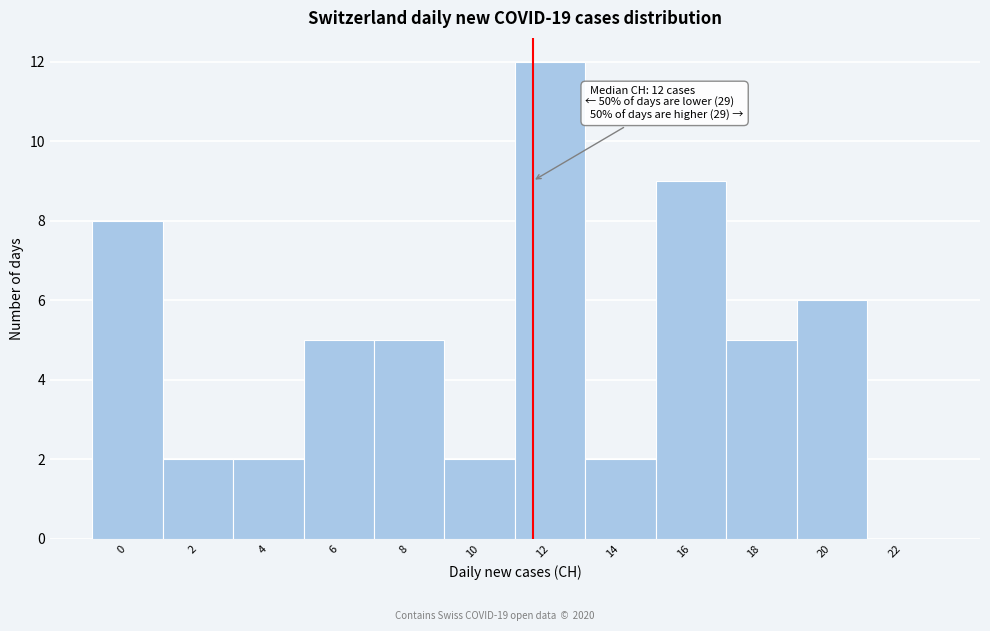

Reading left to right, transcribe all the data shown in this chart.

0=8	2=2	4=2	6=5	8=5	10=2	12=12	14=2	16=9	18=5	20=6	22=0